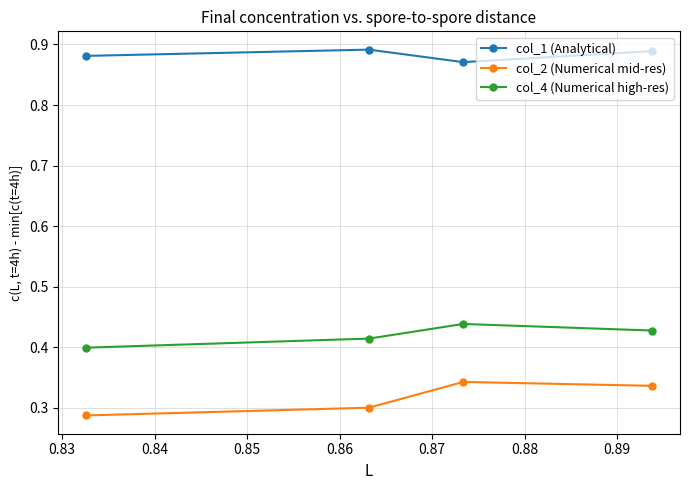

True or false: col_4 (Numerical high-res) has more than 1 interior local peaks.

False